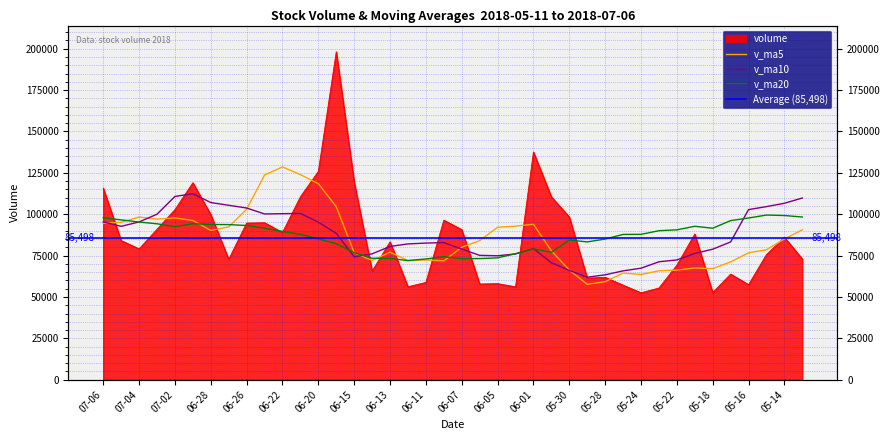

What value does the v_ma10 series have at 2018-06-19?

88439.5